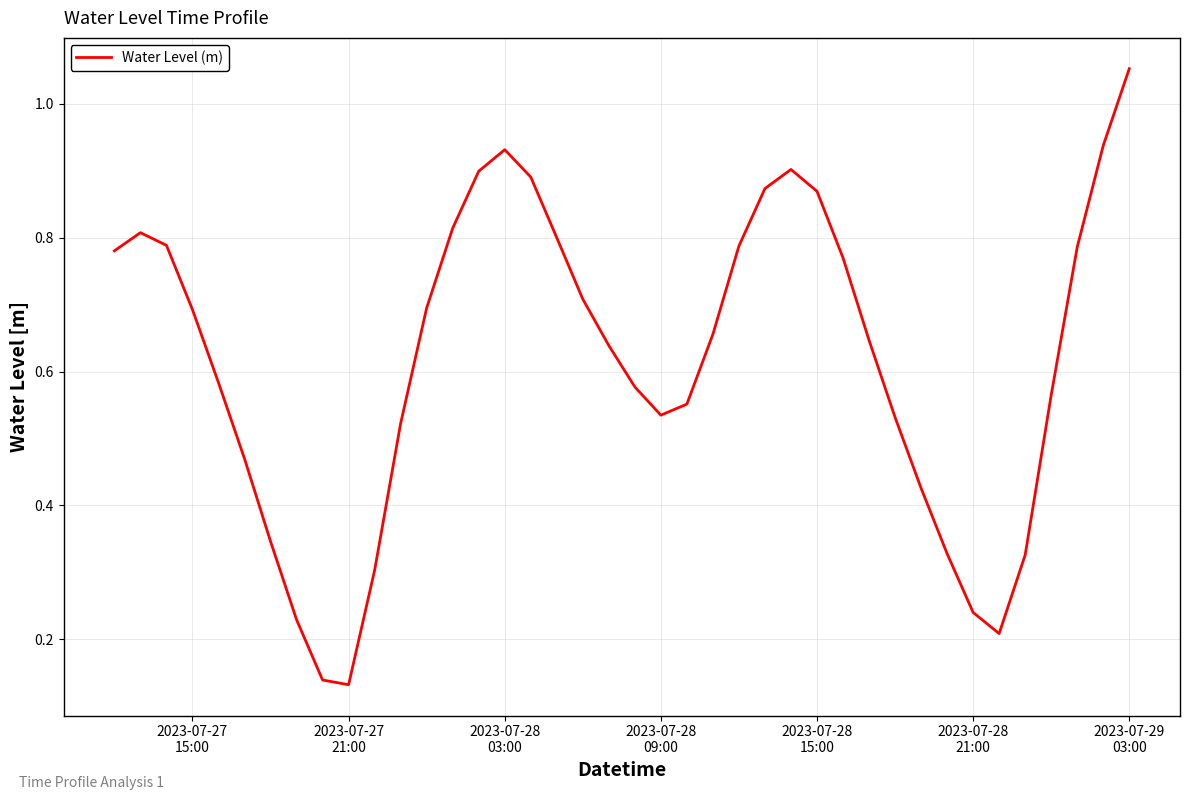

Which category has the highest value across all series?

2023-07-29
03:00